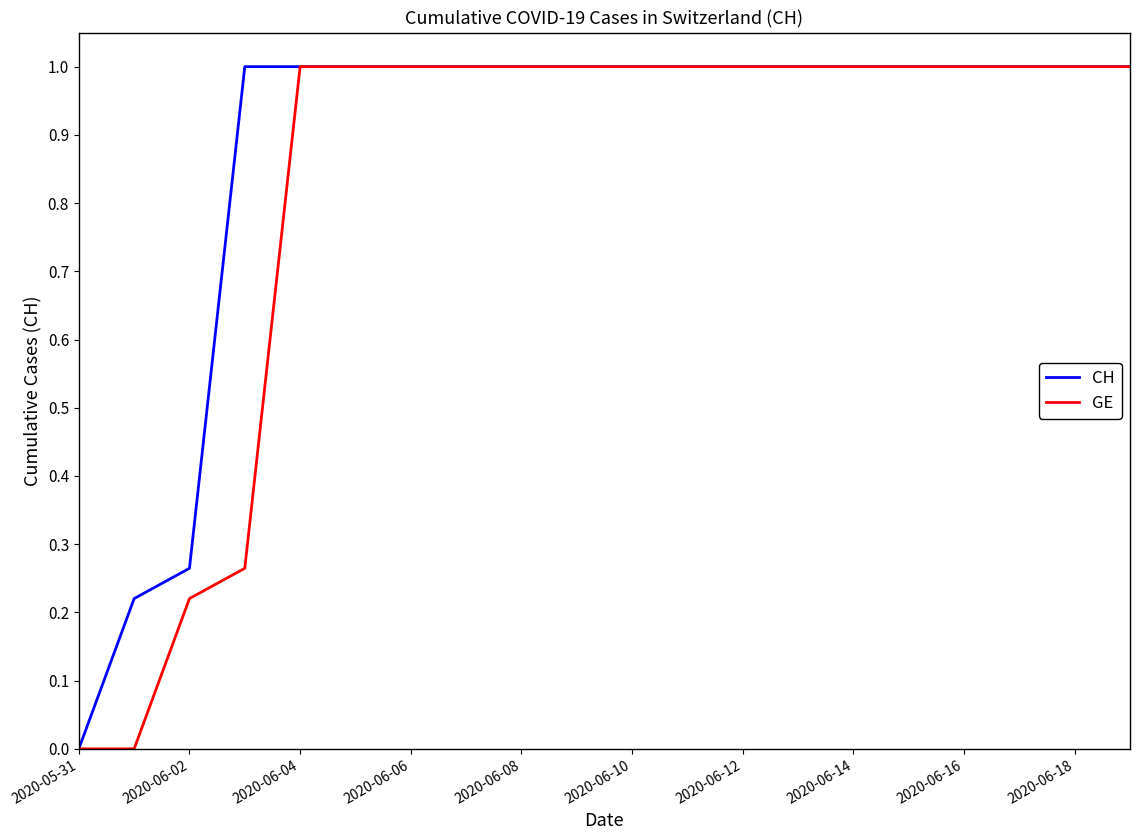

Which series has the largest total across all categories?

CH